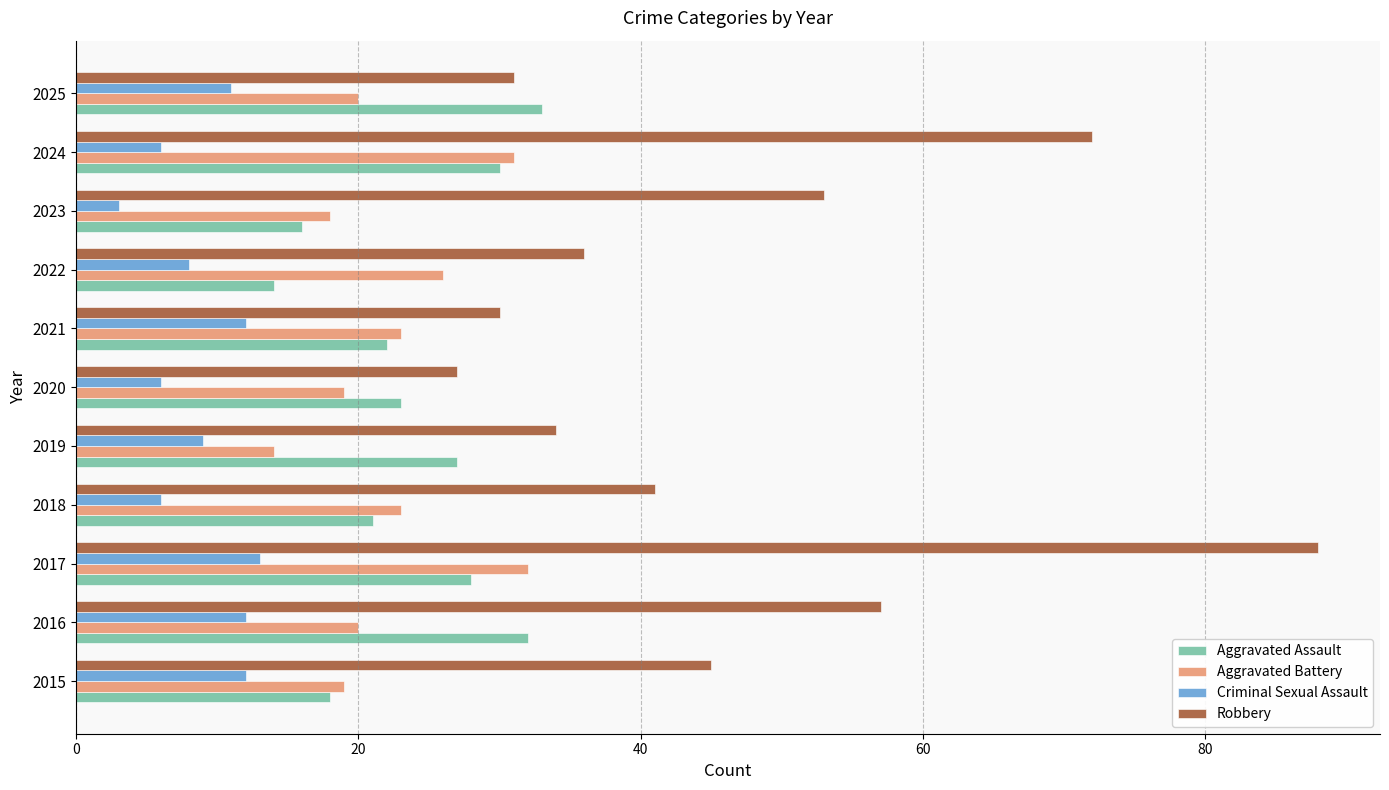

Which series has the largest total across all categories?

Robbery